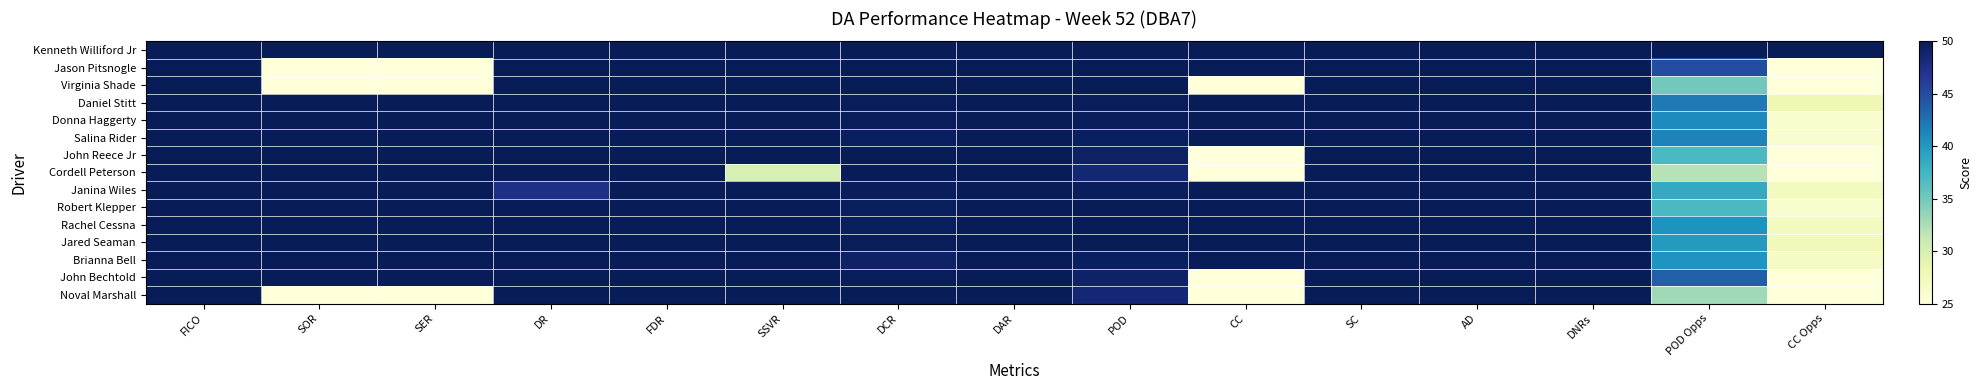

Reading left to right, list all the values displayed in this chart.

Kenneth Williford Jr: FICO=85.0	SOR=50.0	SER=50.0	DR=50.0	FDR=50.0	SSVR=50.0	DCR=50.0	DAR=50.0	POD=50.0	CC=50.0	SC=50.0	AD=50.0	DNRs=50.0	POD Opps=50.0	CC Opps=50.0
Jason Pitsnogle: FICO=50.0	SOR=25.0	SER=25.0	DR=50.0	FDR=50.0	SSVR=50.0	DCR=50.0	DAR=50.0	POD=50.0	CC=50.0	SC=50.0	AD=50.0	DNRs=50.0	POD Opps=45.0	CC Opps=25.0
Virginia Shade: FICO=50.0	SOR=25.0	SER=25.0	DR=50.0	FDR=50.0	SSVR=50.0	DCR=50.0	DAR=50.0	POD=50.0	CC=25.0	SC=50.0	AD=50.0	DNRs=50.0	POD Opps=35.0	CC Opps=25.0
Daniel Stitt: FICO=85.0	SOR=50.0	SER=50.0	DR=50.0	FDR=50.0	SSVR=50.0	DCR=49.9	DAR=50.0	POD=49.9	CC=50.0	SC=50.0	AD=50.0	DNRs=50.0	POD Opps=42.0	CC Opps=28.0
Donna Haggerty: FICO=85.0	SOR=50.0	SER=50.0	DR=50.0	FDR=50.0	SSVR=50.0	DCR=49.9	DAR=50.0	POD=49.9	CC=50.0	SC=50.0	AD=50.0	DNRs=50.0	POD Opps=41.0	CC Opps=26.0
Salina Rider: FICO=85.0	SOR=50.0	SER=50.0	DR=50.0	FDR=50.0	SSVR=50.0	DCR=49.7	DAR=50.0	POD=49.7	CC=50.0	SC=50.0	AD=50.0	DNRs=50.0	POD Opps=41.5	CC Opps=26.0
John Reece Jr: FICO=85.0	SOR=50.0	SER=50.0	DR=50.0	FDR=50.0	SSVR=50.0	DCR=50.0	DAR=50.0	POD=49.4	CC=25.0	SC=50.0	AD=50.0	DNRs=50.0	POD Opps=37.0	CC Opps=25.0
Cordell Peterson: FICO=85.0	SOR=50.0	SER=50.0	DR=50.0	FDR=50.0	SSVR=30.0	DCR=50.0	DAR=50.0	POD=48.6	CC=25.0	SC=50.0	AD=50.0	DNRs=50.0	POD Opps=32.0	CC Opps=25.0
Janina Wiles: FICO=84.0	SOR=50.0	SER=50.0	DR=47.5	FDR=50.0	SSVR=50.0	DCR=49.8	DAR=50.0	POD=49.8	CC=50.0	SC=50.0	AD=50.0	DNRs=50.0	POD Opps=38.5	CC Opps=27.0
Robert Klepper: FICO=85.0	SOR=50.0	SER=50.0	DR=50.0	FDR=50.0	SSVR=50.0	DCR=49.6	DAR=50.0	POD=50.0	CC=50.0	SC=50.0	AD=50.0	DNRs=50.0	POD Opps=37.0	CC Opps=26.0
Rachel Cessna: FICO=85.0	SOR=50.0	SER=50.0	DR=50.0	FDR=50.0	SSVR=50.0	DCR=49.7	DAR=50.0	POD=50.0	CC=50.0	SC=50.0	AD=50.0	DNRs=50.0	POD Opps=40.4	CC Opps=27.0
Jared Seaman: FICO=85.0	SOR=50.0	SER=50.0	DR=50.0	FDR=50.0	SSVR=50.0	DCR=49.9	DAR=50.0	POD=50.0	CC=50.0	SC=50.0	AD=50.0	DNRs=50.0	POD Opps=39.9	CC Opps=27.5
Brianna Bell: FICO=85.0	SOR=50.0	SER=50.0	DR=50.0	FDR=50.0	SSVR=50.0	DCR=49.3	DAR=50.0	POD=49.6	CC=50.0	SC=50.0	AD=50.0	DNRs=50.0	POD Opps=40.3	CC Opps=26.5
John Bechtold: FICO=85.0	SOR=50.0	SER=50.0	DR=50.0	FDR=50.0	SSVR=50.0	DCR=49.9	DAR=50.0	POD=49.1	CC=25.0	SC=50.0	AD=50.0	DNRs=50.0	POD Opps=43.6	CC Opps=25.0
Noval Marshall: FICO=50.0	SOR=25.0	SER=25.0	DR=50.0	FDR=50.0	SSVR=50.0	DCR=50.0	DAR=50.0	POD=48.5	CC=25.0	SC=50.0	AD=50.0	DNRs=50.0	POD Opps=33.0	CC Opps=25.0